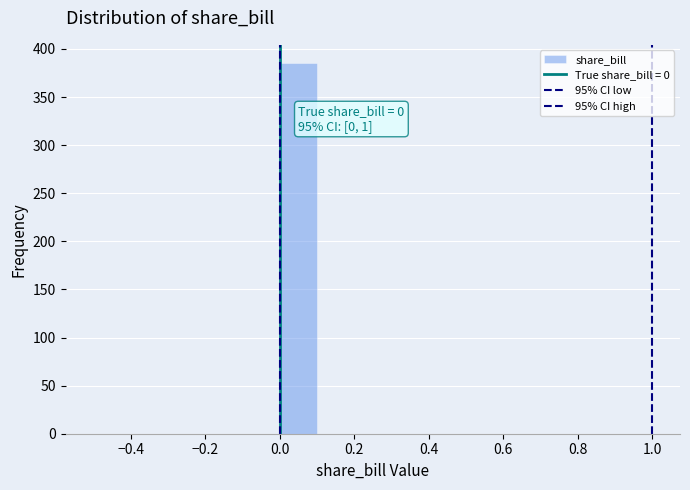

Which range on the x-axis has the tallest bar?

0.0 to 0.1